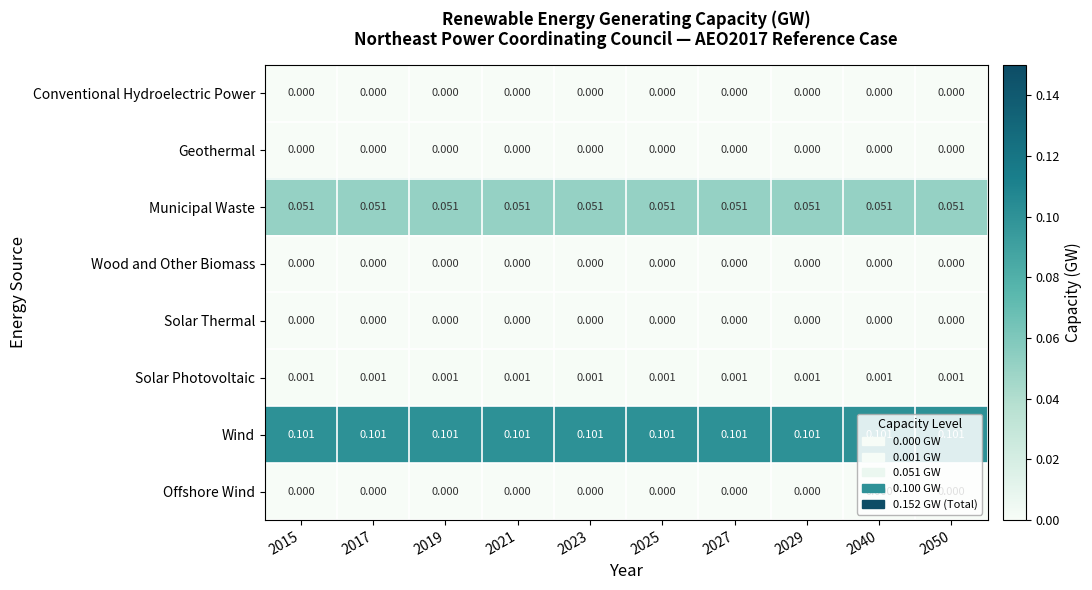

Which series has the largest total across all categories?

Wind